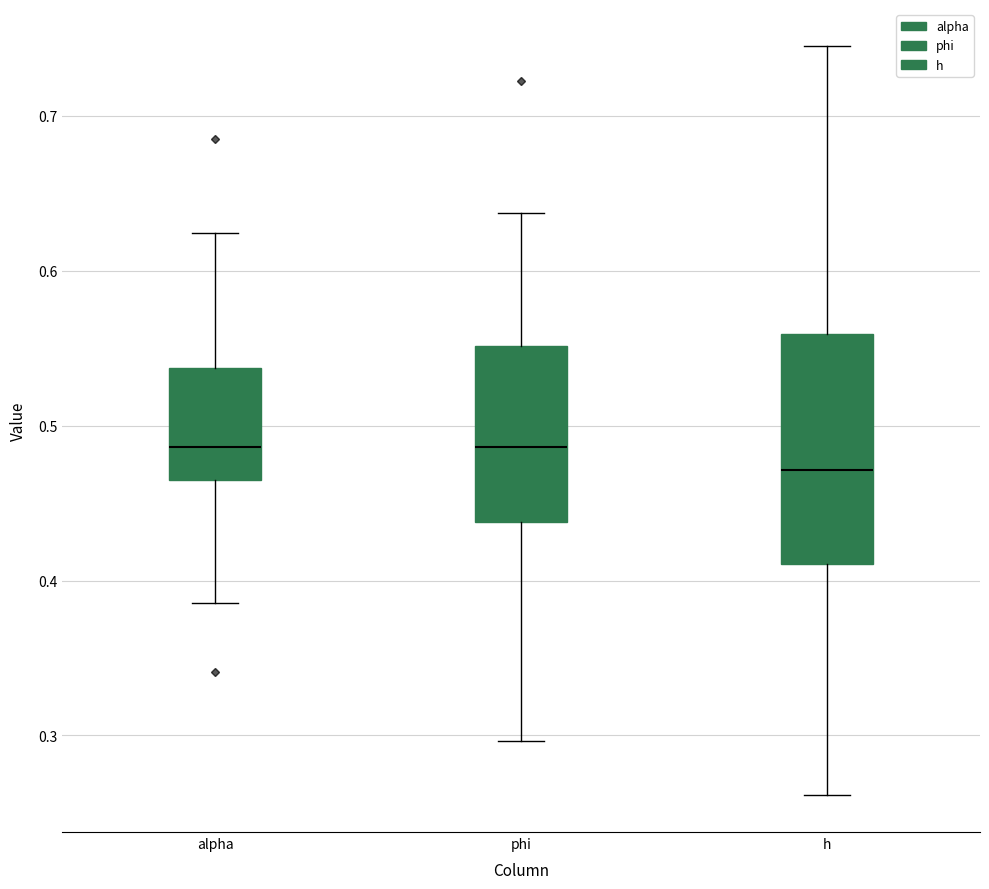

Reading left to right, transcribe this box plot: for each box, give where its median line is, the range the box spans, and where its two whiskers end, as read against the y-axis. The values are not printed on the chart, so give them approximately, as read against the axis.

alpha: median 0.49, box 0.46 to 0.54, whiskers 0.39 to 0.62
phi: median 0.49, box 0.44 to 0.55, whiskers 0.30 to 0.64
h: median 0.47, box 0.41 to 0.56, whiskers 0.26 to 0.74